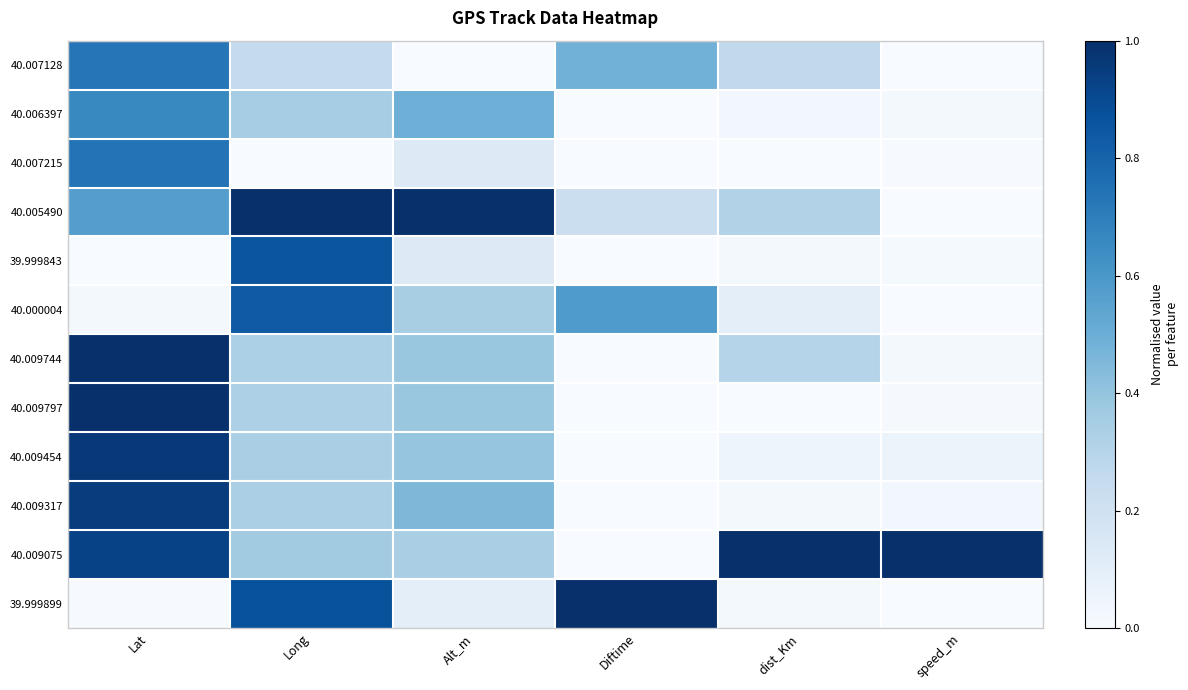

Reading left to right, list all the values displayed in this chart.

40.007128: Lat=0.7	Long=0.3	Alt_m=0.0	Diftime=0.5	dist_Km=0.3	speed_m=0.0
40.006397: Lat=0.7	Long=0.3	Alt_m=0.5	Diftime=0.0	dist_Km=0.0	speed_m=0.0
40.007215: Lat=0.7	Long=0.0	Alt_m=0.1	Diftime=0.0	dist_Km=0.0	speed_m=0.0
40.005490: Lat=0.6	Long=1.0	Alt_m=1.0	Diftime=0.2	dist_Km=0.3	speed_m=0.0
39.999843: Lat=0.0	Long=0.9	Alt_m=0.1	Diftime=0.0	dist_Km=0.0	speed_m=0.0
40.000004: Lat=0.0	Long=0.8	Alt_m=0.3	Diftime=0.6	dist_Km=0.1	speed_m=0.0
40.009744: Lat=1.0	Long=0.3	Alt_m=0.4	Diftime=0.0	dist_Km=0.3	speed_m=0.0
40.009797: Lat=1.0	Long=0.3	Alt_m=0.4	Diftime=0.0	dist_Km=0.0	speed_m=0.0
40.009454: Lat=1.0	Long=0.3	Alt_m=0.4	Diftime=0.0	dist_Km=0.0	speed_m=0.1
40.009317: Lat=1.0	Long=0.3	Alt_m=0.5	Diftime=0.0	dist_Km=0.0	speed_m=0.0
40.009075: Lat=0.9	Long=0.4	Alt_m=0.3	Diftime=0.0	dist_Km=1.0	speed_m=1.0
39.999899: Lat=0.0	Long=0.9	Alt_m=0.1	Diftime=1.0	dist_Km=0.0	speed_m=0.0